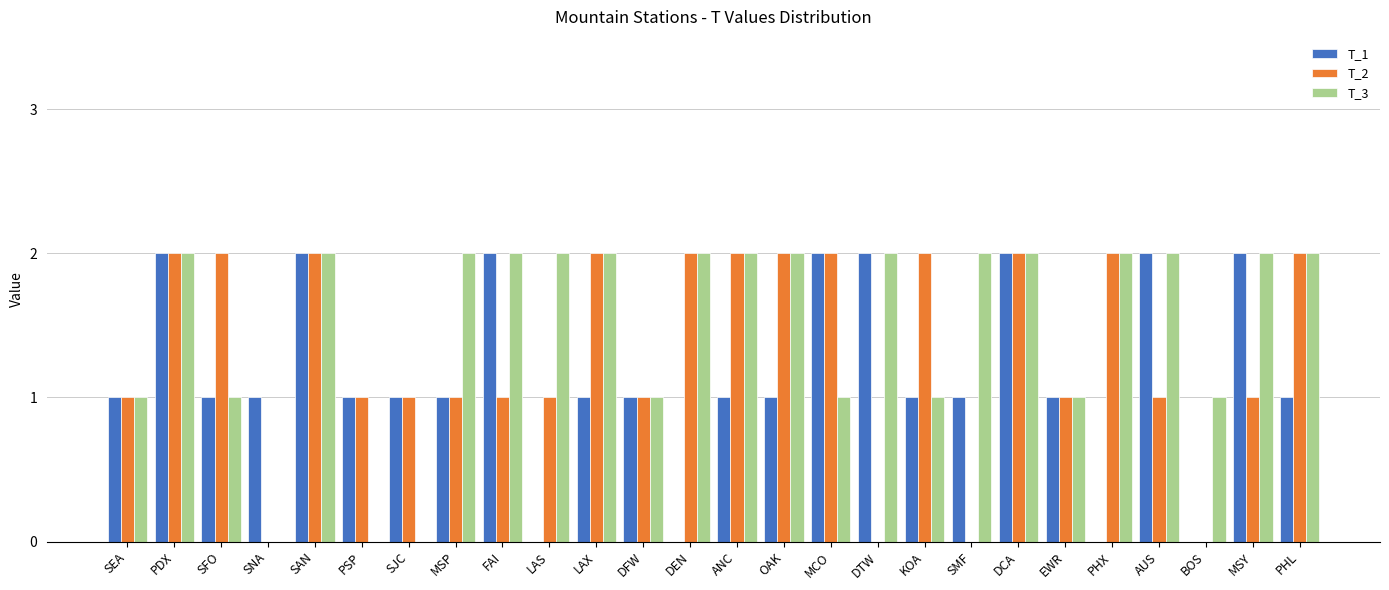

The T_1 series shows 1 at MSP. True or false?

True